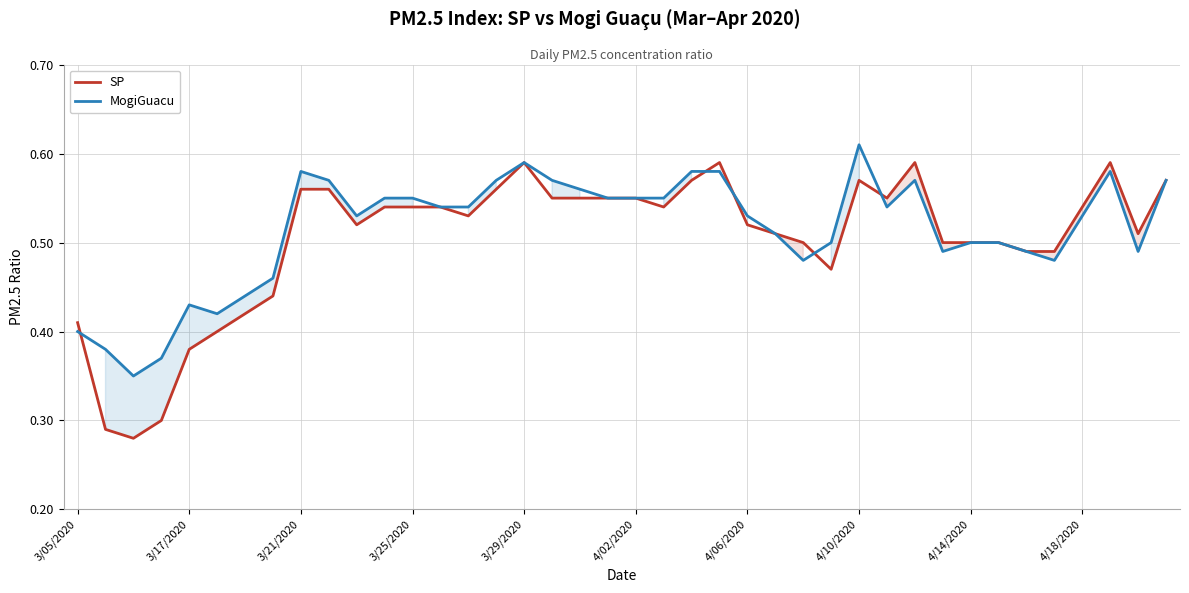

Count the number of data series in this chart.

2